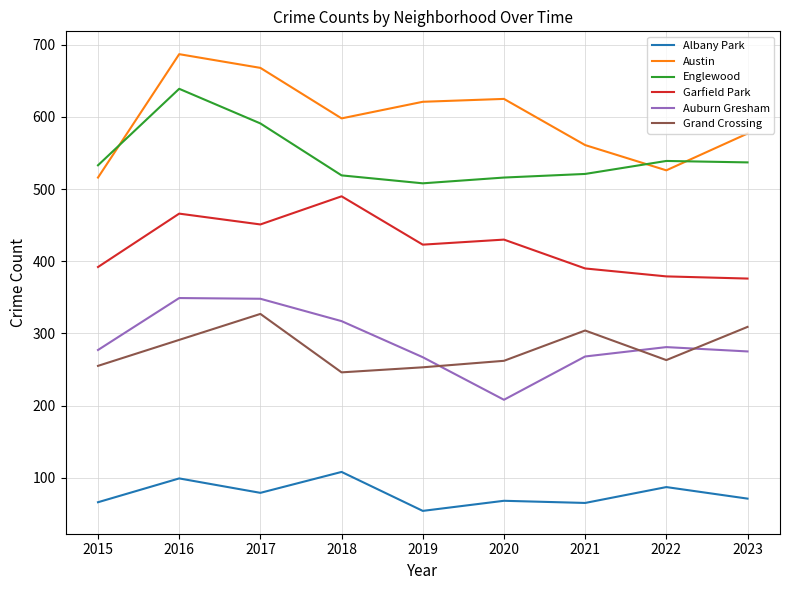

Is the value of Englewood at 2018 greater than the value of Grand Crossing at 2017?

Yes